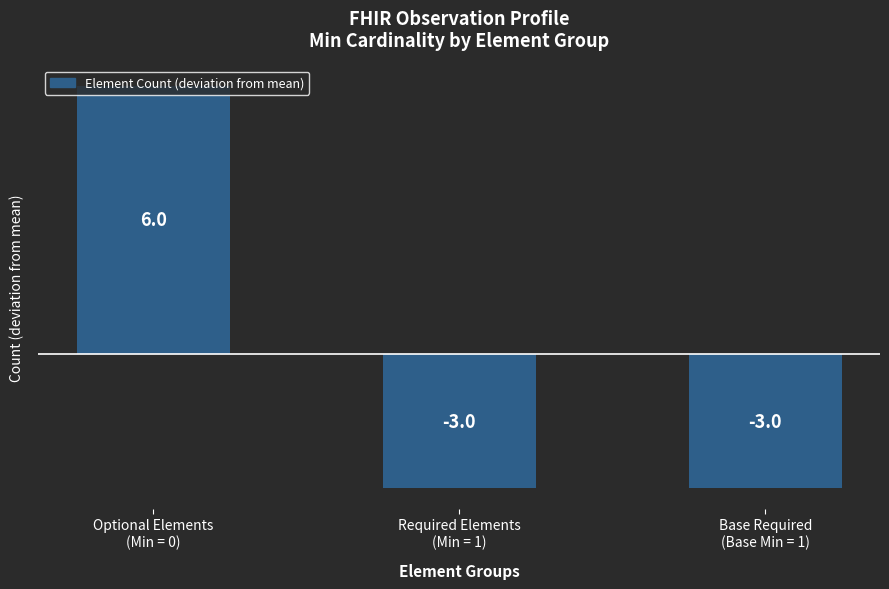

What is the label of the 2nd bar from the right?

Required Elements
(Min = 1)